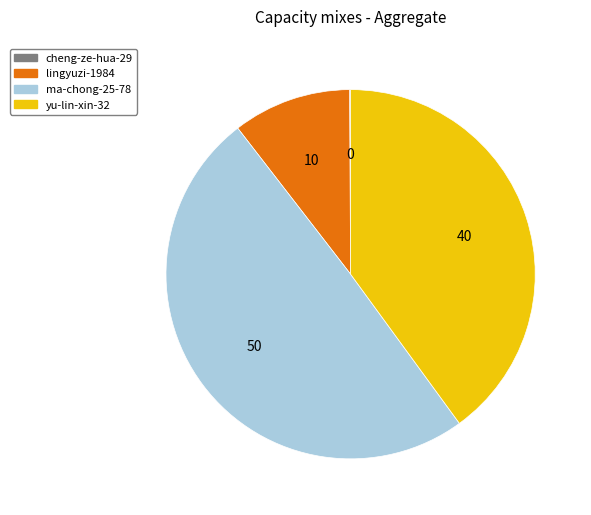

Is there any slice that represents more than half of the pie?

No